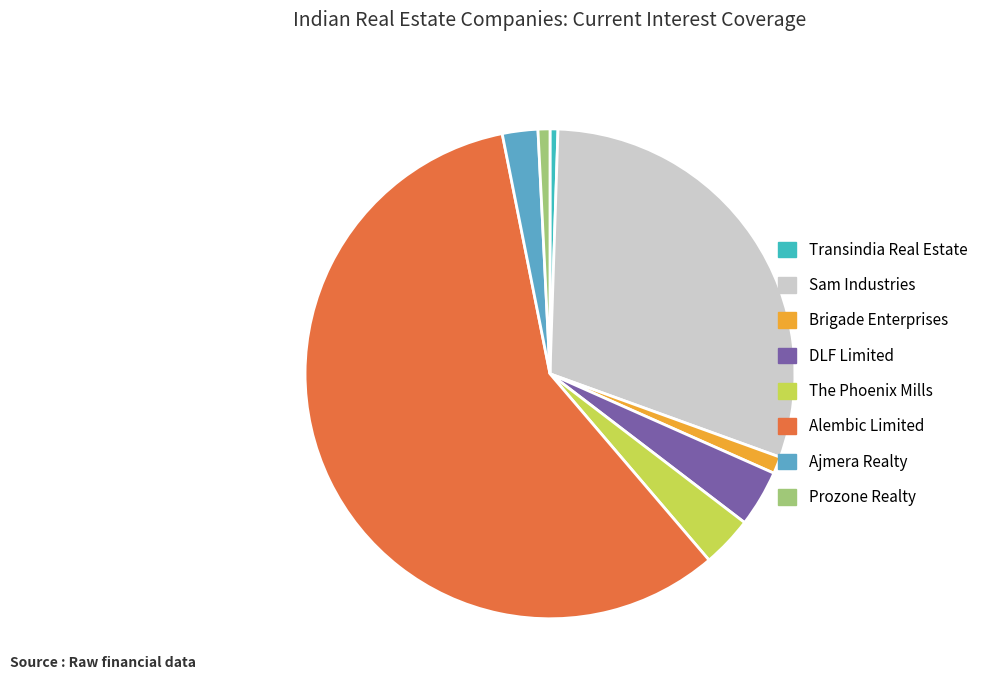

How many slices are in this pie chart?

8